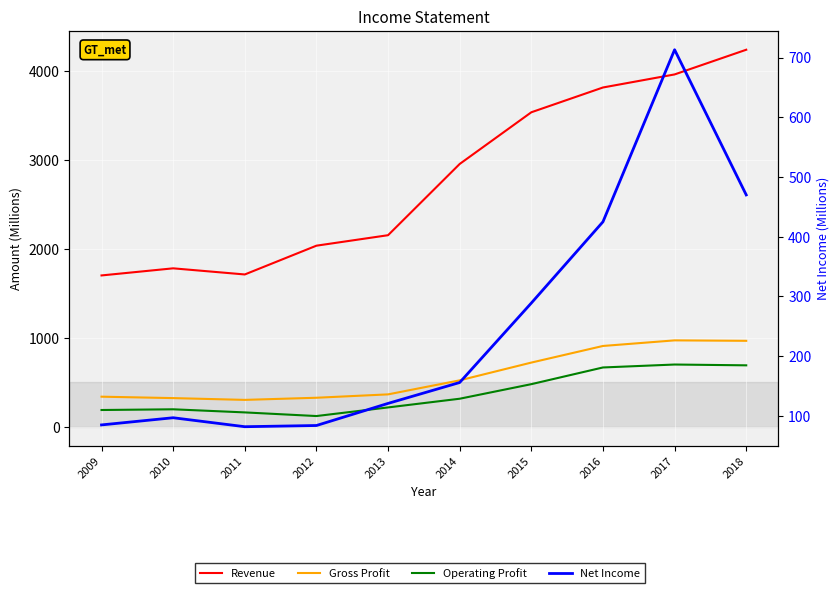

Which series changed the most between 2012 and 2015?

Revenue